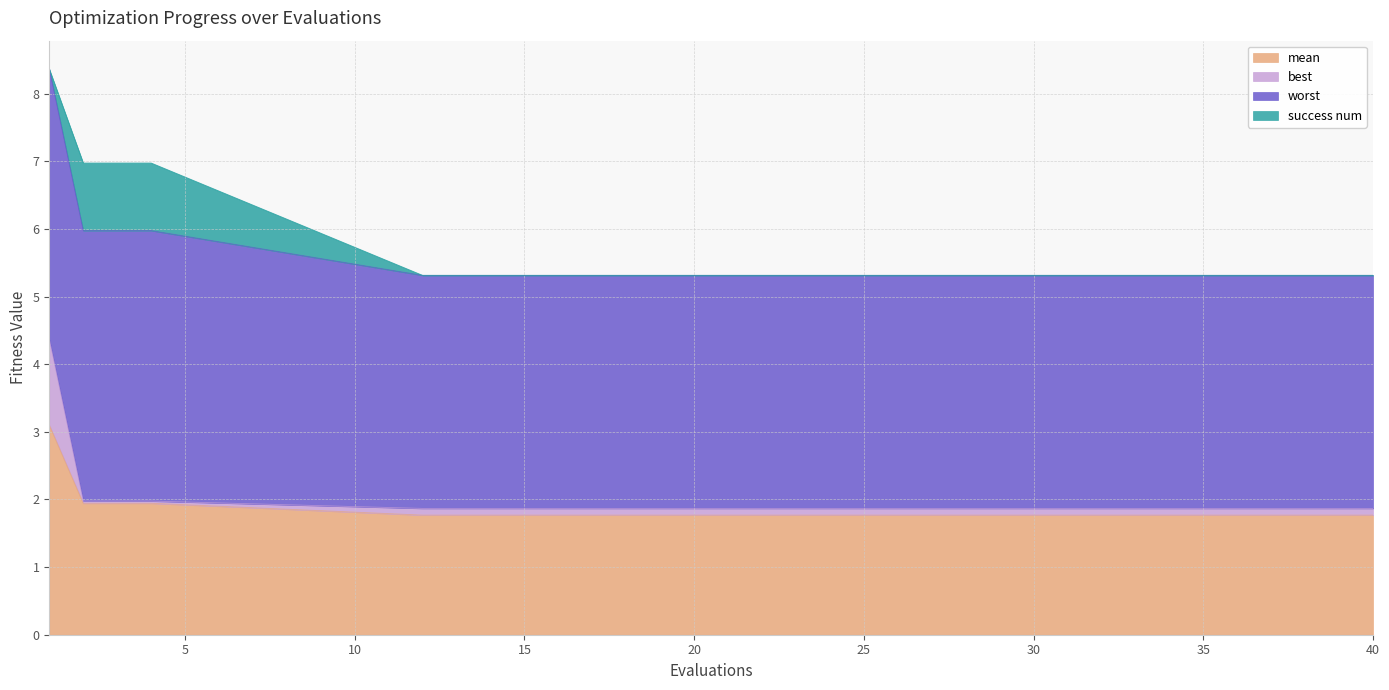

True or false: mean has a value of 0.8 at 40.

False